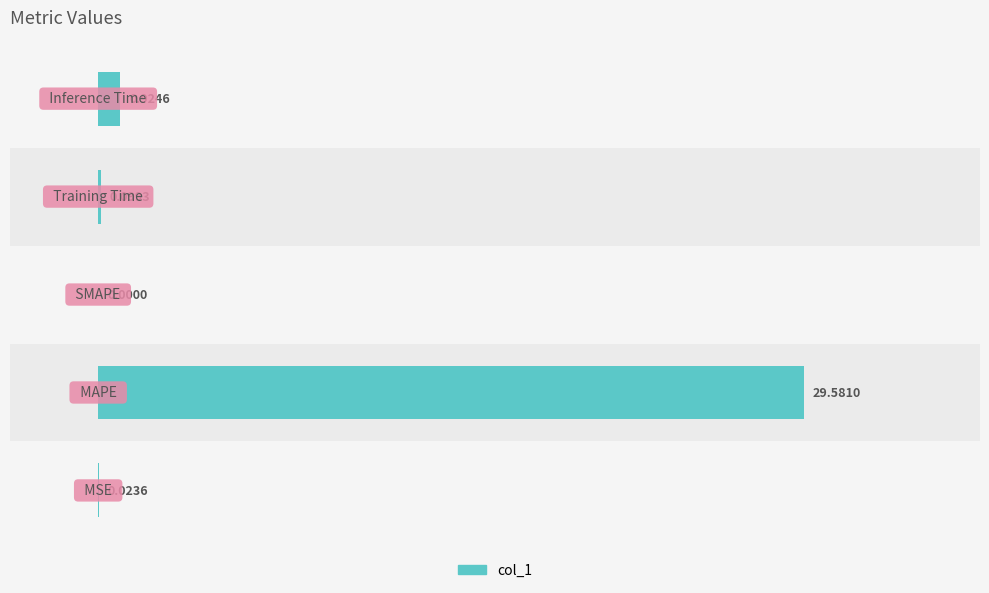

What is the sum of all values?

41.4